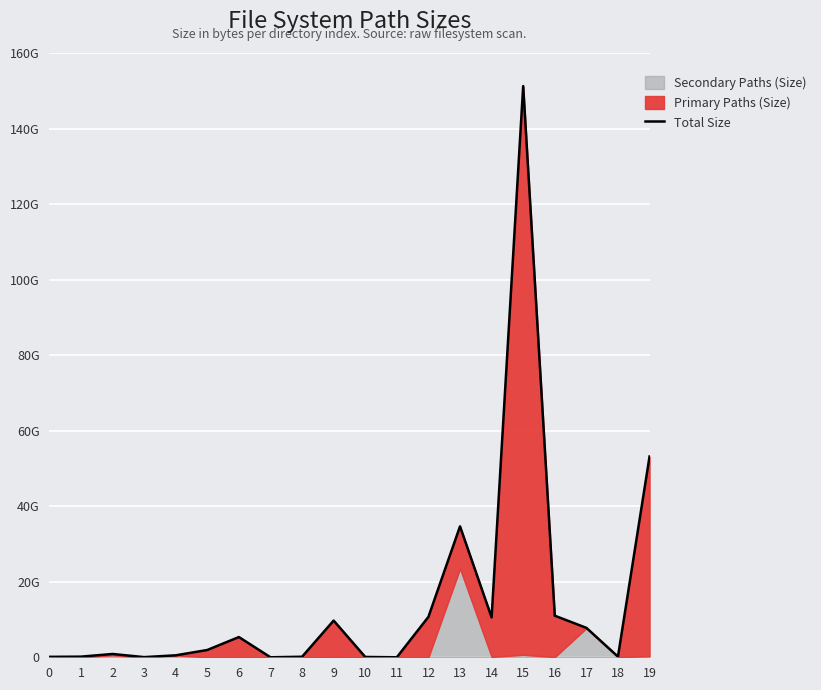

True or false: the data has more than 1 interior local peaks.

True